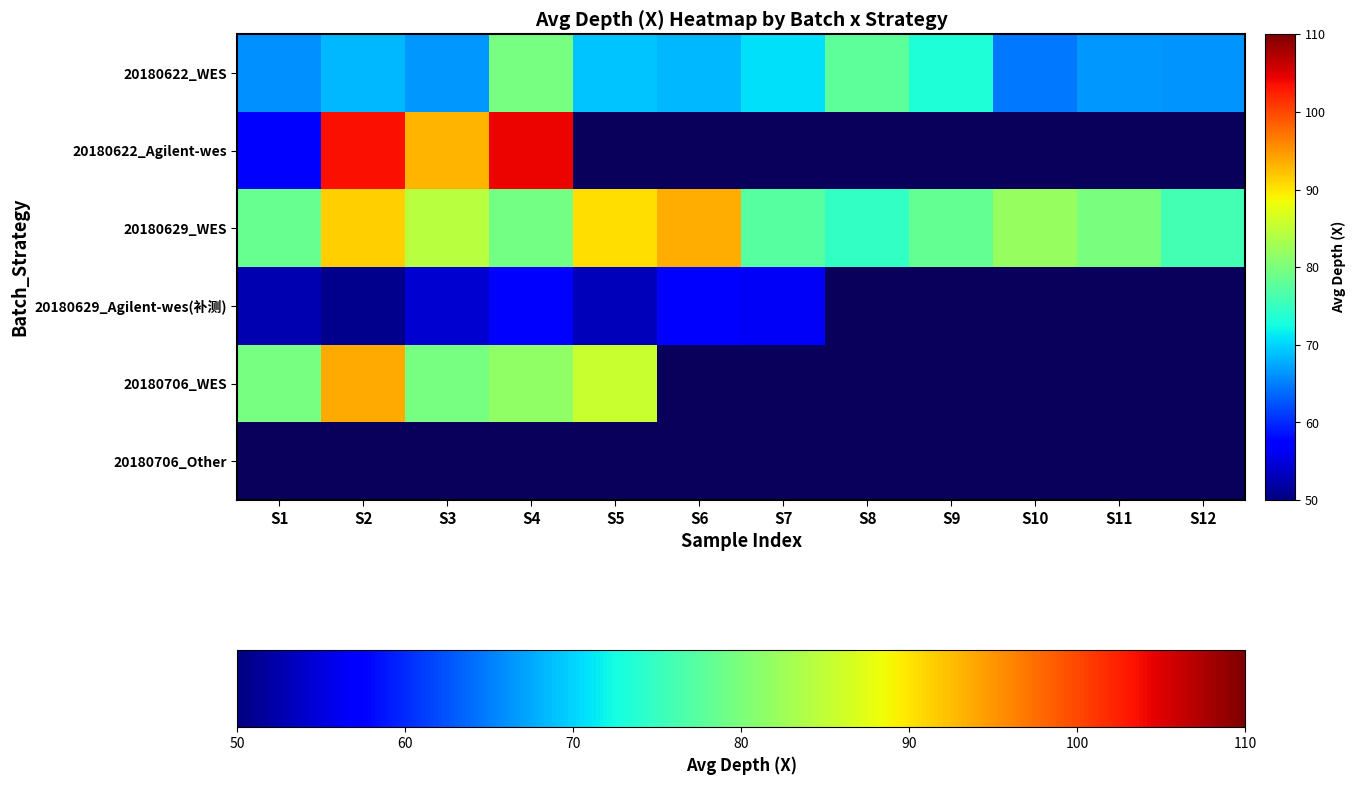

Which has a higher value, S6 or S1?

S6